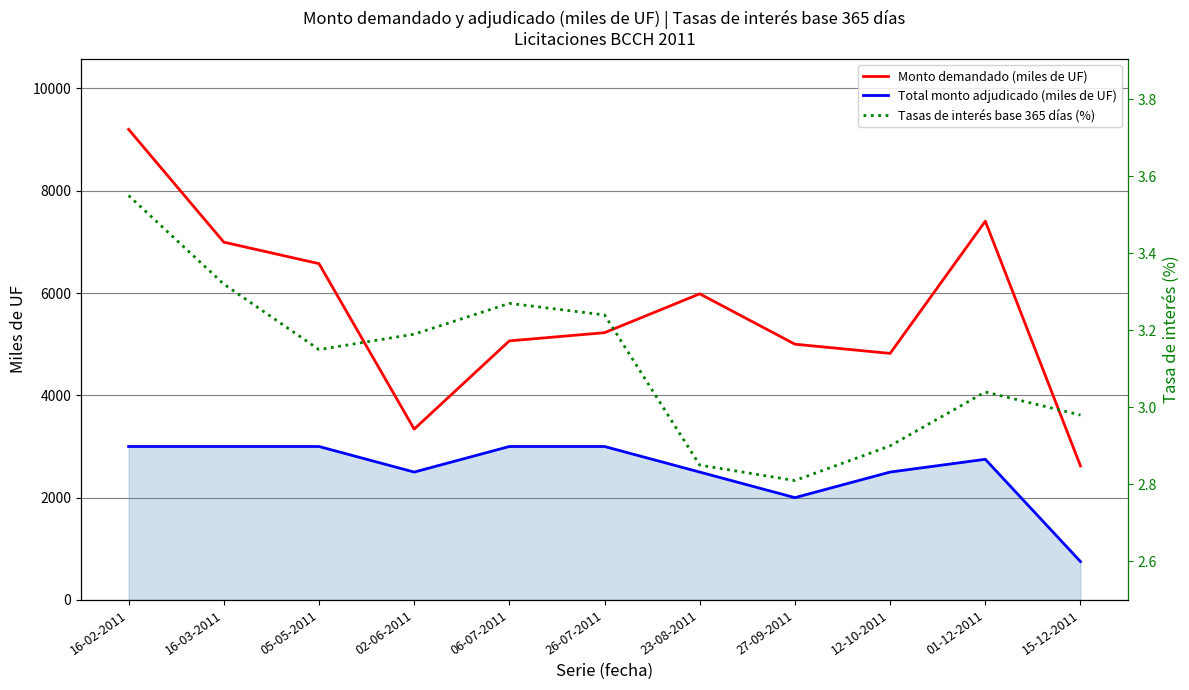

How many Total monto adjudicado (miles de UF) values are between 2500 and 3000?

9